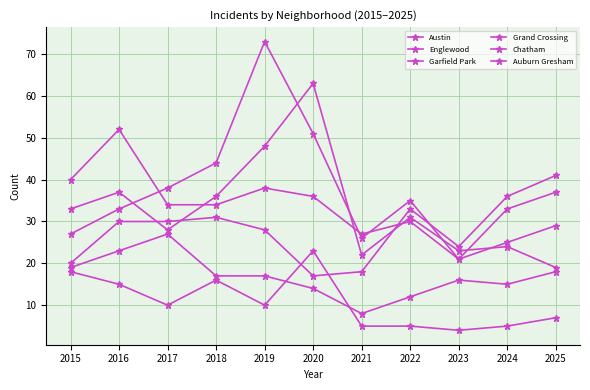

How many series are shown in this chart?

6